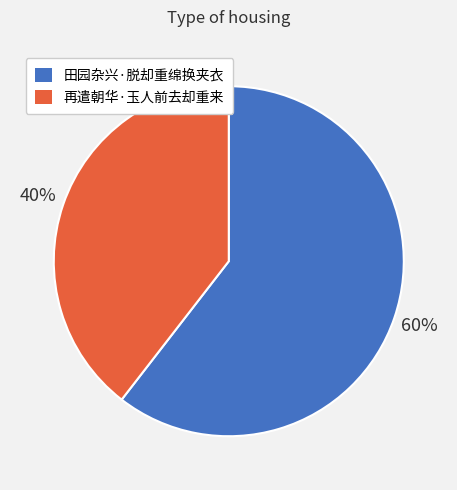

To the nearest percent, what is the combined percentage of 再遣朝华·玉人前去却重来 and 田园杂兴·脱却重绵换夹衣?

100%